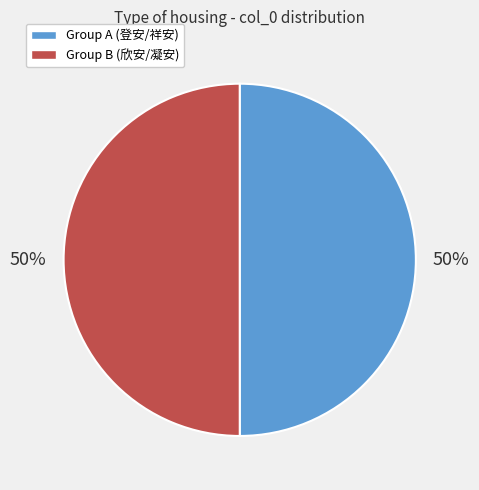

To the nearest percent, what is the average slice percentage?

50%